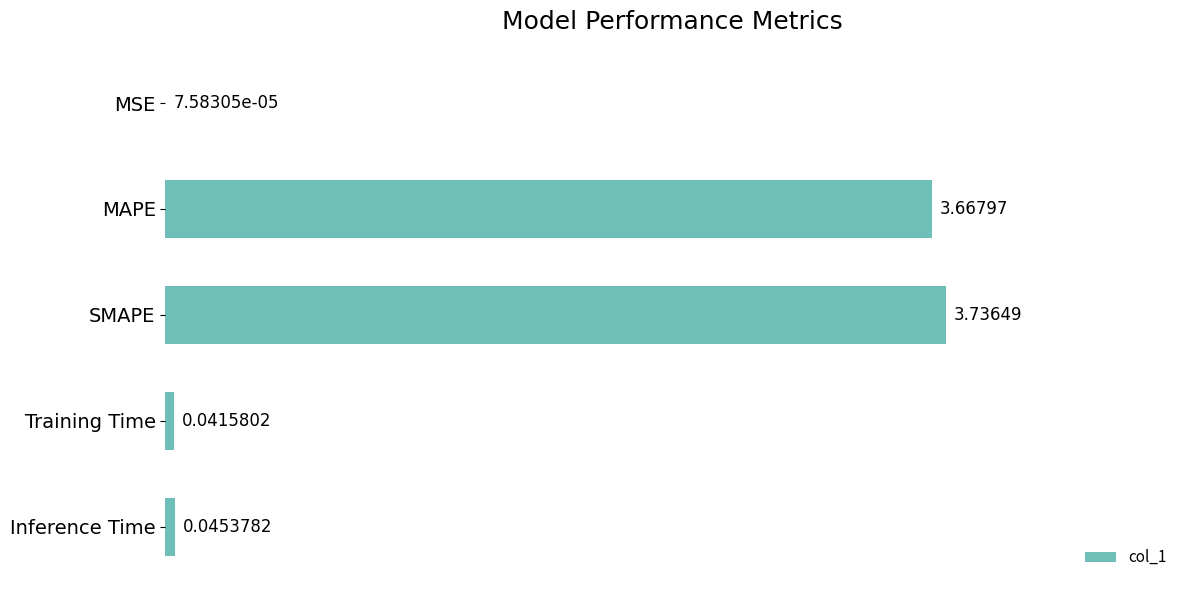

At which label is the value closest to 1?

Inference Time